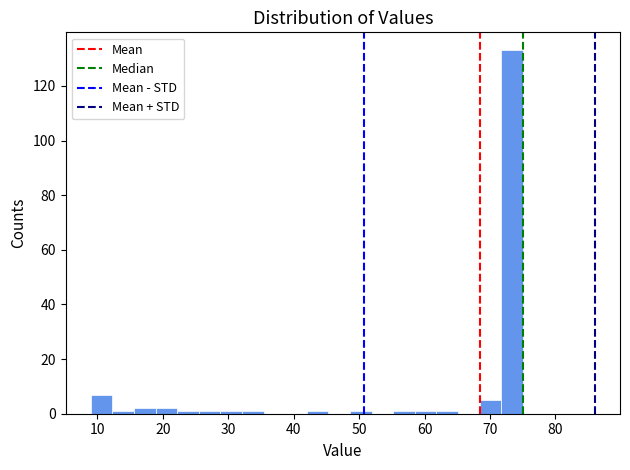

Around what value on the x-axis is the tallest bar? Give the approximate position of its centre, as read against the axis.

73